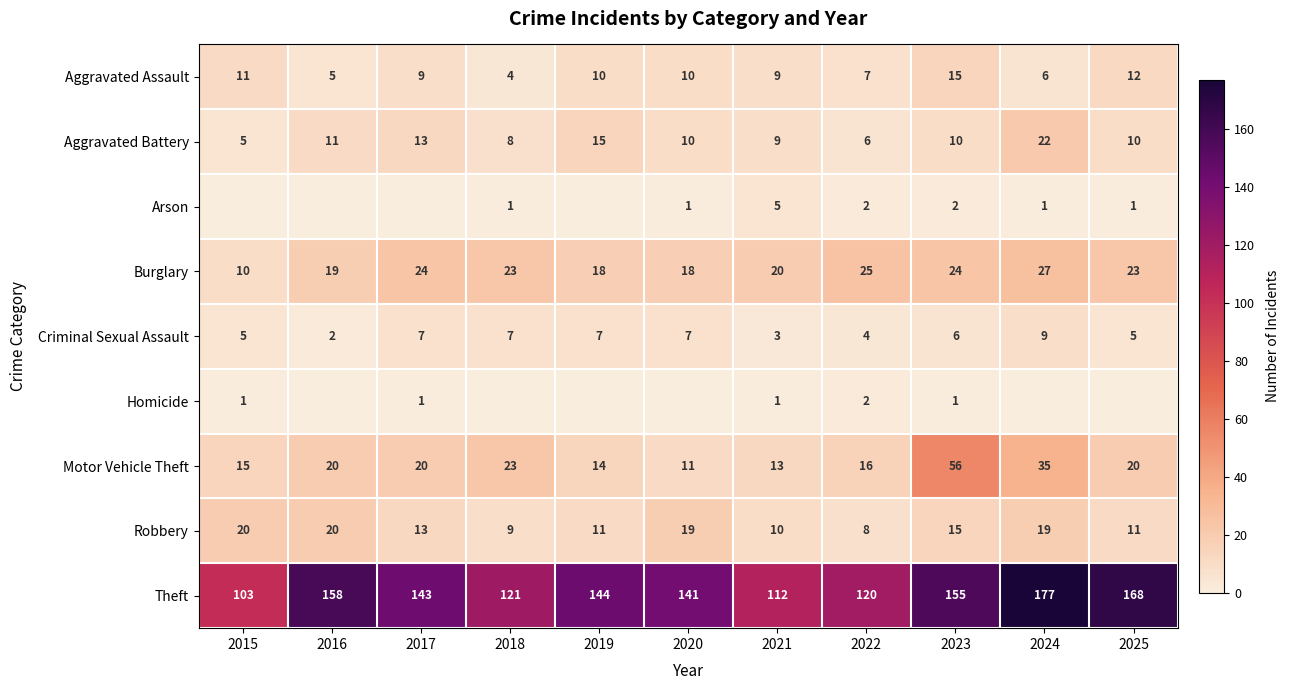

What is the sum of the Homicide values at 2017 and 2022?

3